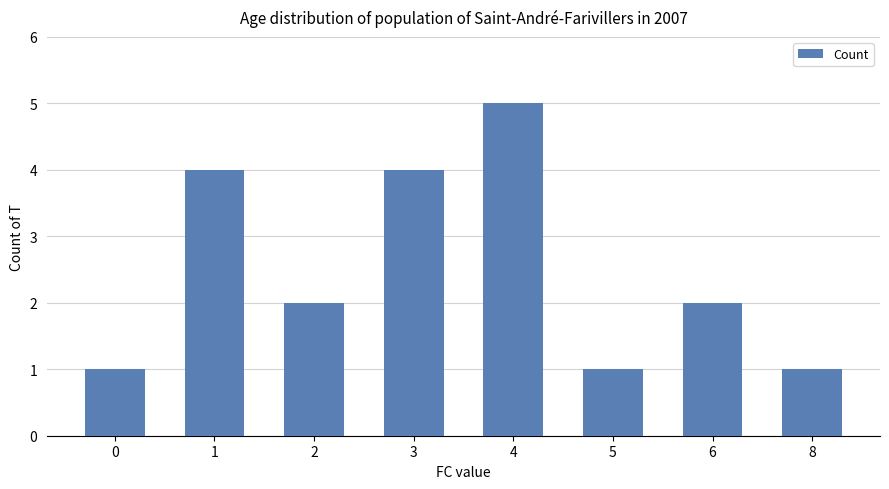

What is the difference between the maximum and minimum values?

4